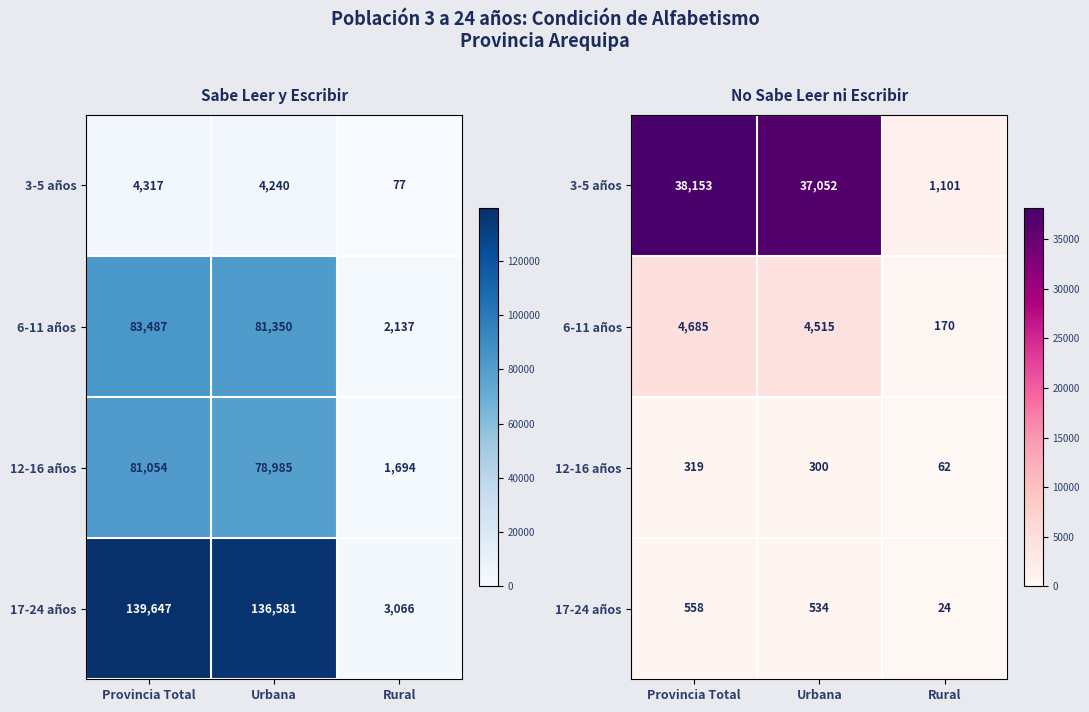

True or false: 6-11 años has a value of 170 at Rural.

True